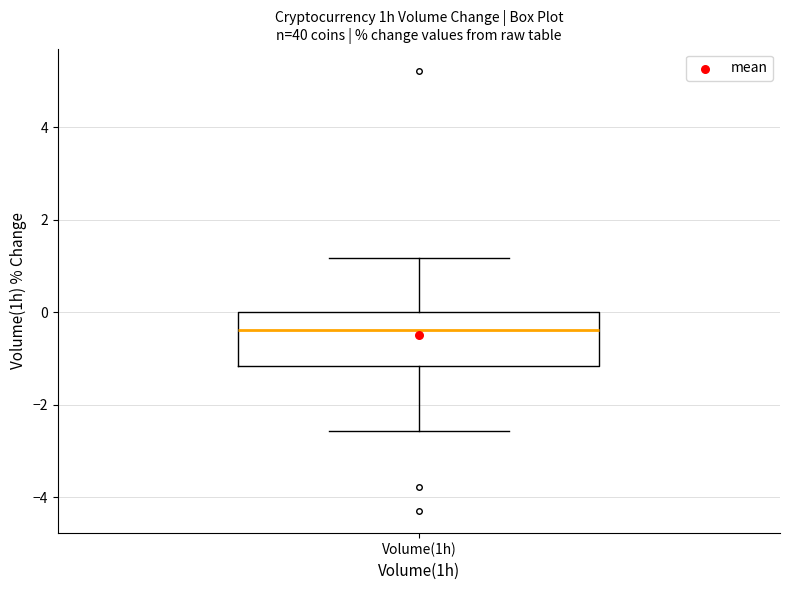

Read this box plot against the y-axis: the position of the median line, the range covered by the box, and the ends of both whiskers. The values are not printed on the chart, so give them approximately, as read against the axis.

median -0.4, box -1.2 to 0.0, whiskers -2.6 to 1.2